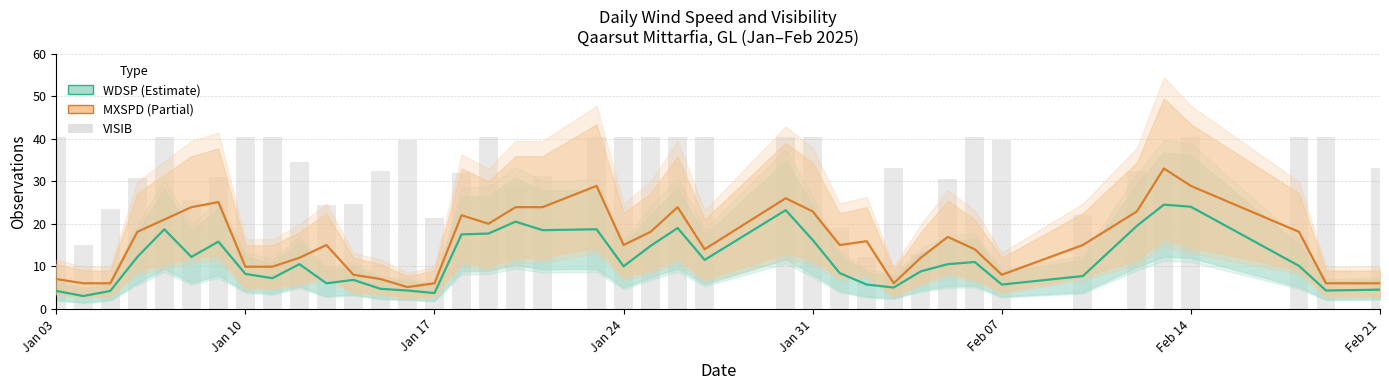

What is the value of the WDSP bar at the 16th from the left?

17.5